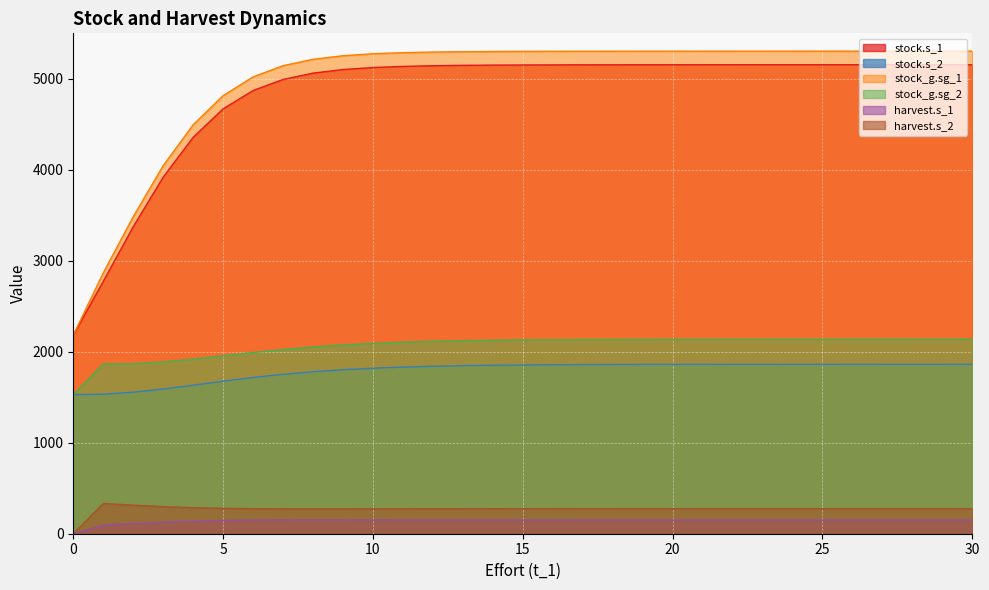

The value of harvest.s_2 at 15 is 460.0. True or false?

False